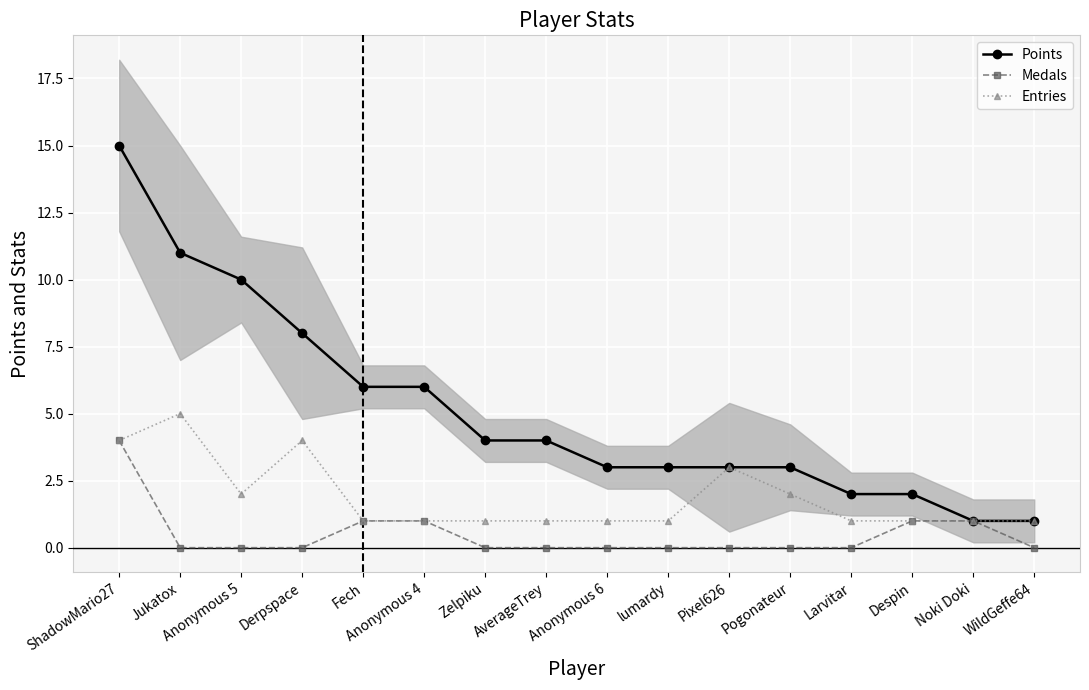

List the series in order of their overall mean, highest first.

Points, Entries, Medals